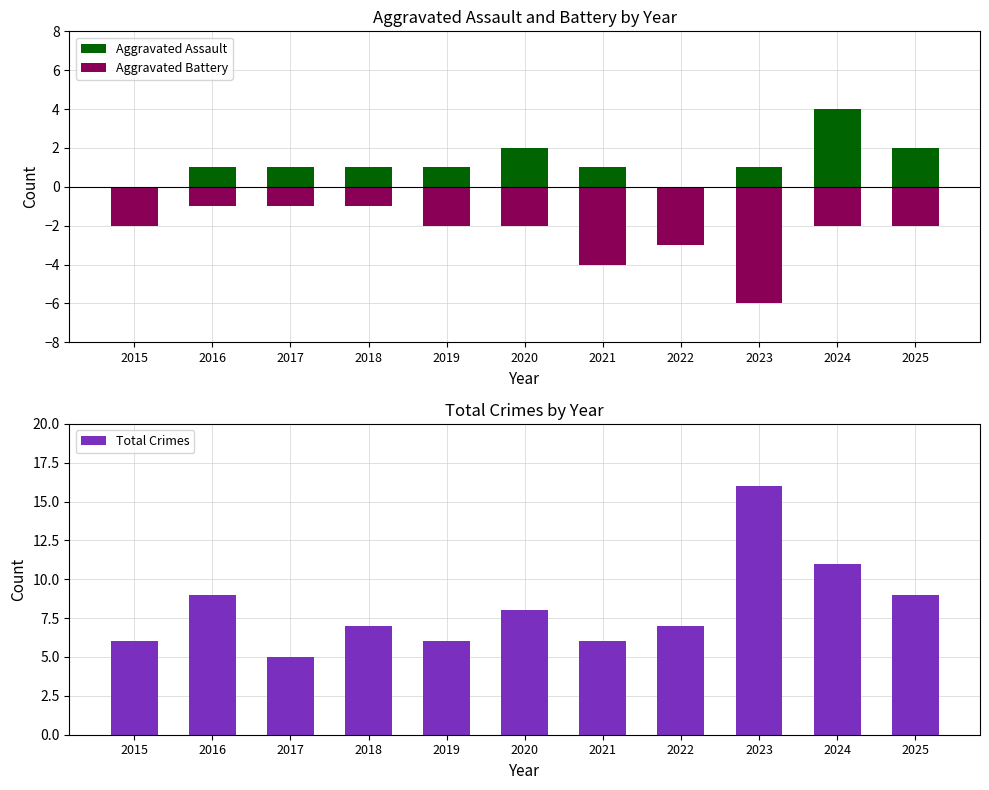

How many bars are there in each group?

3